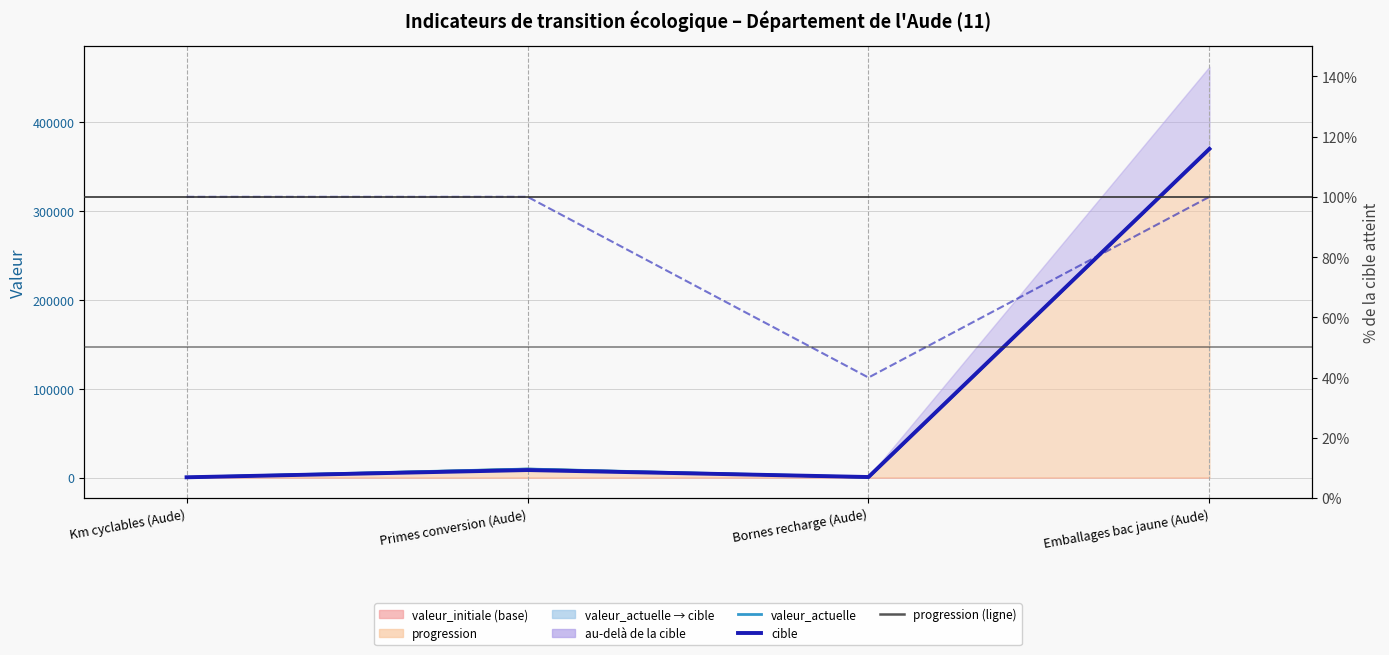

Reading left to right, what are all the values shown in this chart?

valeur_actuelle (ligne): 279	9564	402	370000
cible: 254	8403	560	370000
progression: 83	9564	106	370000
% cible atteint: 100	100	40	100